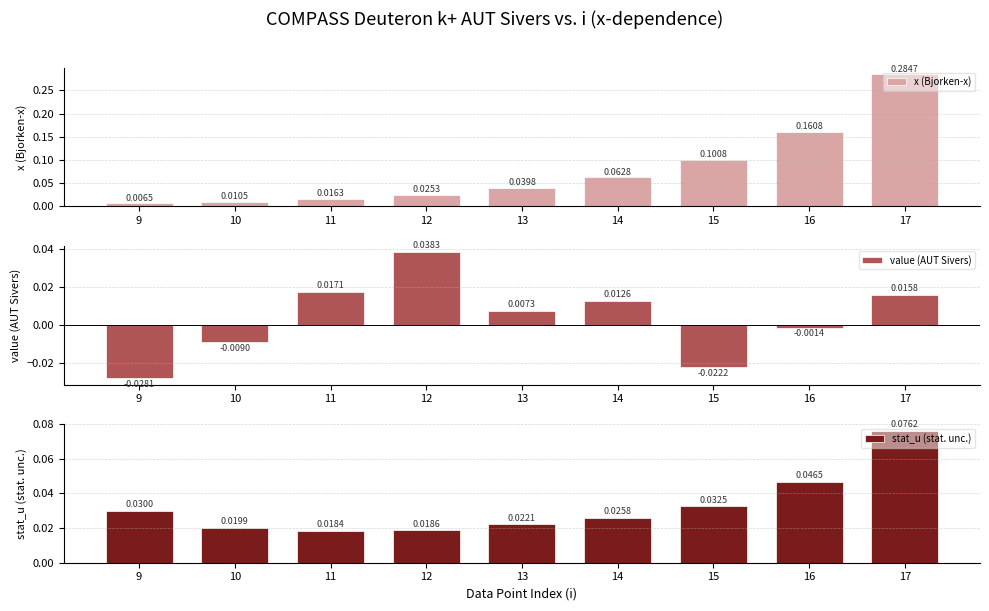

Which label corresponds to the largest value in the chart?

17